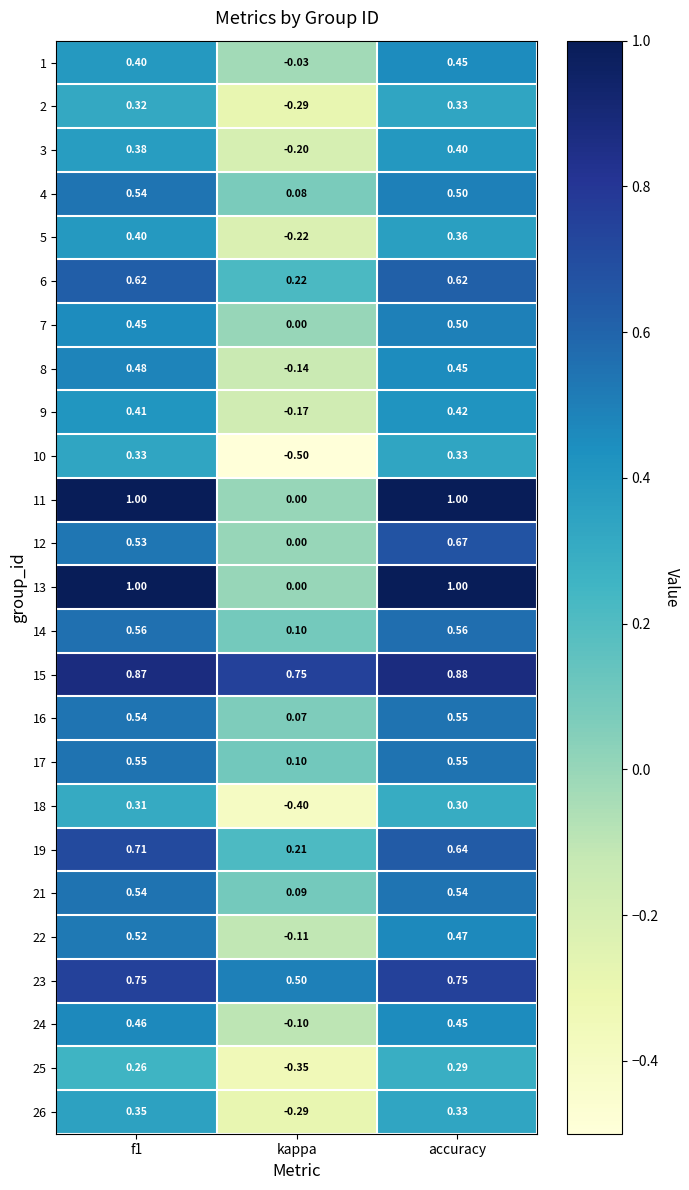

At how many categories does at least one series exceed 0?

3